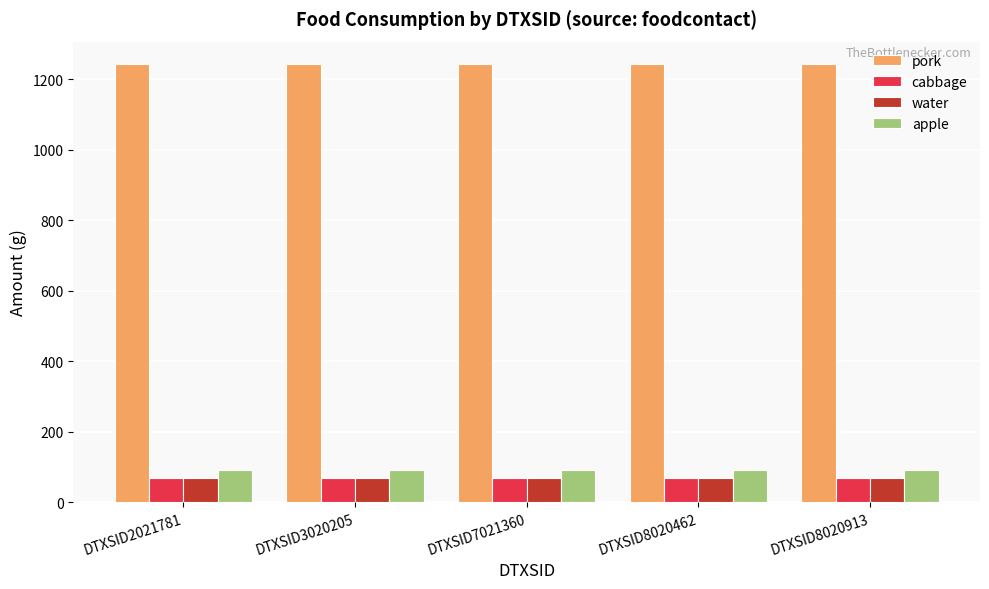

What is the lowest value of the pork series?

1245.3